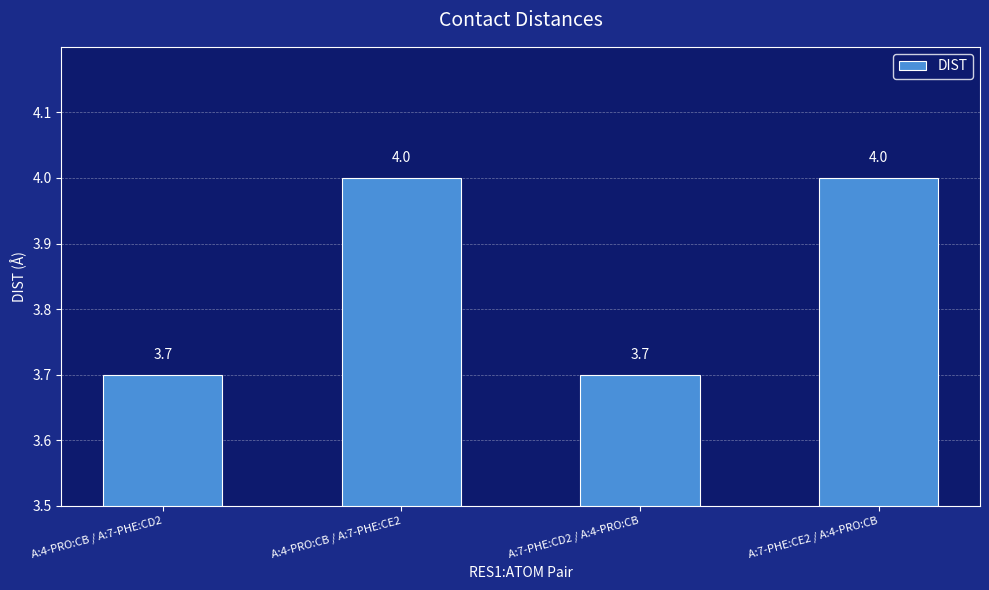

How many values are between 3 and 4?

4